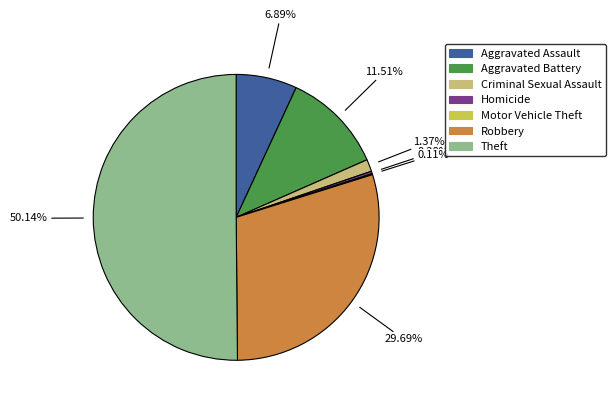

Is the sum of Criminal Sexual Assault and Theft greater than half?

Yes